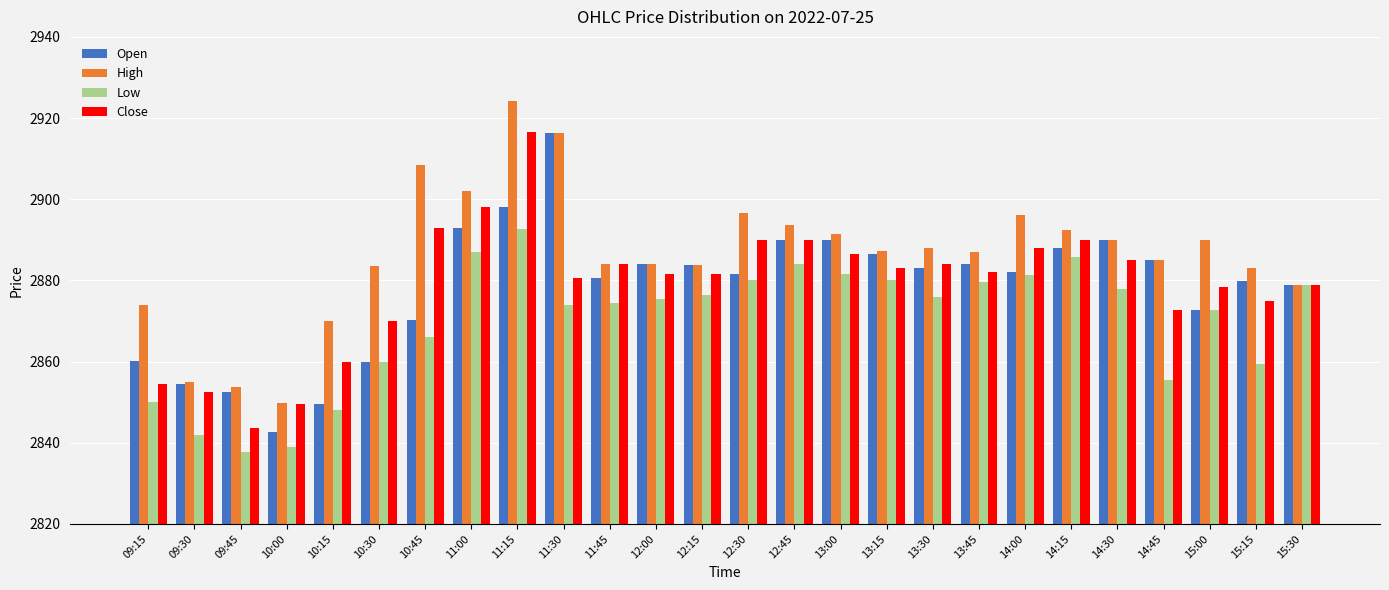

What is the average value of the Low series?

2869.8